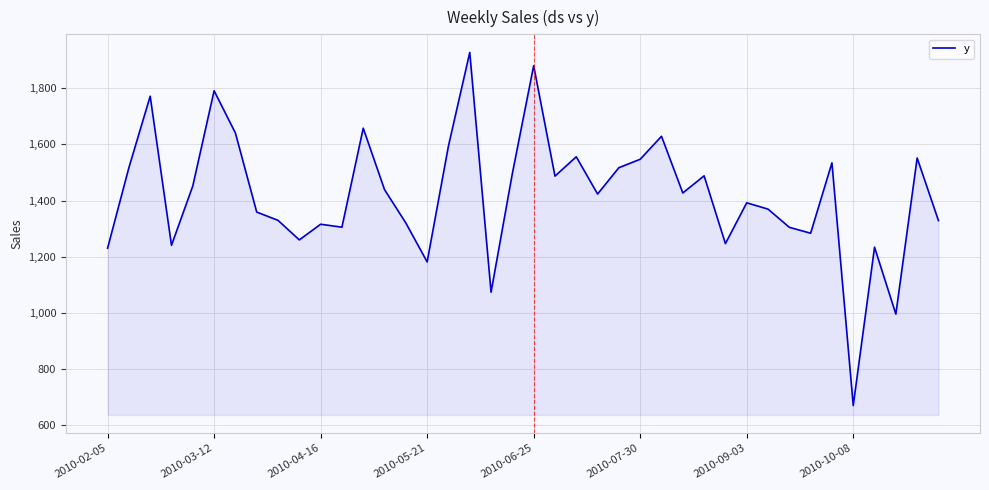

What is the smallest value displayed?

670.6